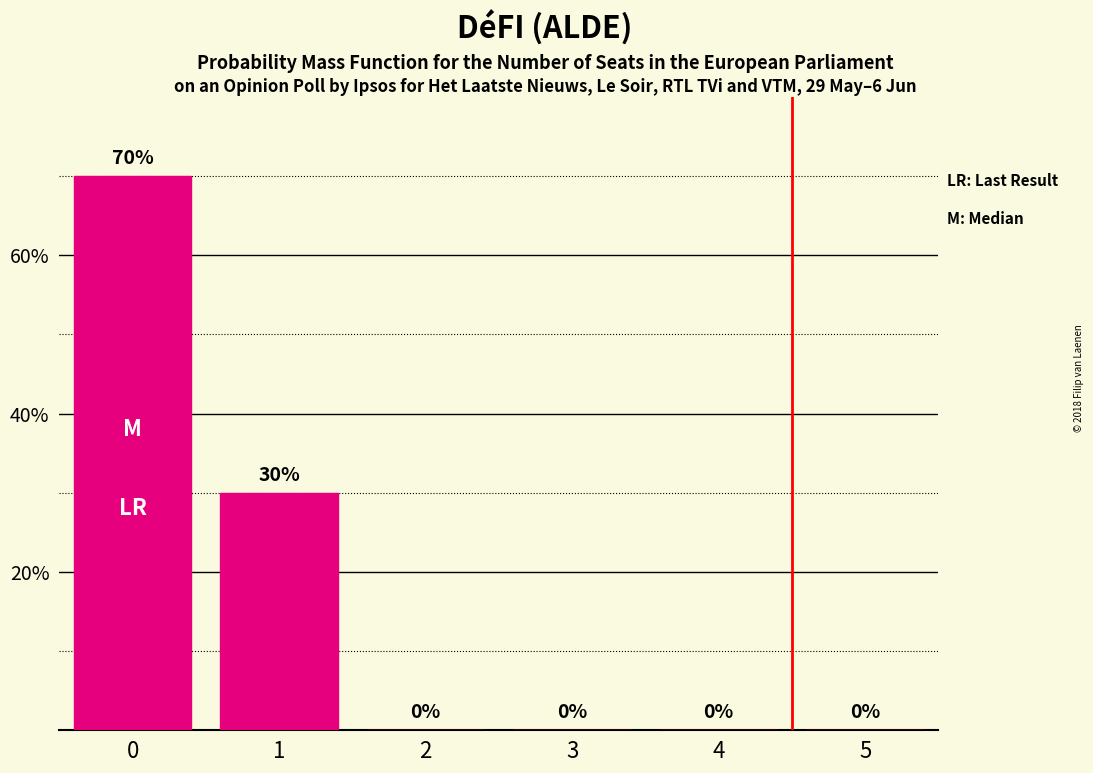

The value at 5 is 29. True or false?

False